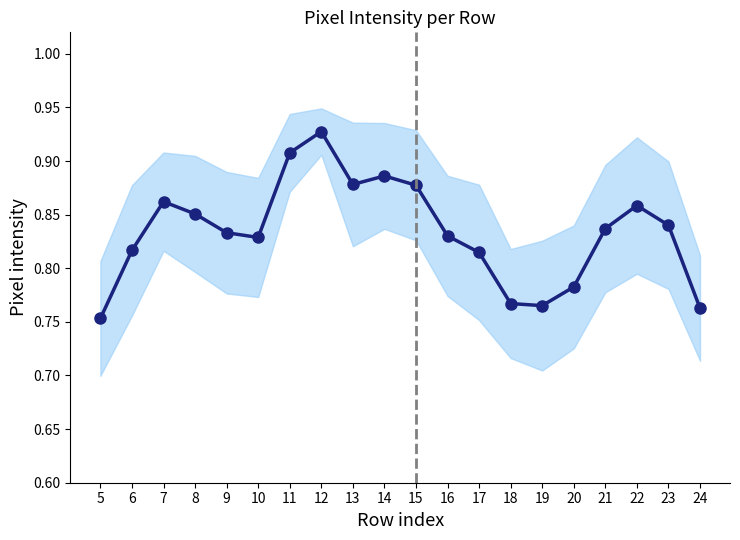

Reading left to right, transcribe all the data shown in this chart.

0.8	0.8	0.9	0.9	0.8	0.8	0.9	0.9	0.9	0.9	0.9	0.8	0.8	0.8	0.8	0.8	0.8	0.9	0.8	0.8